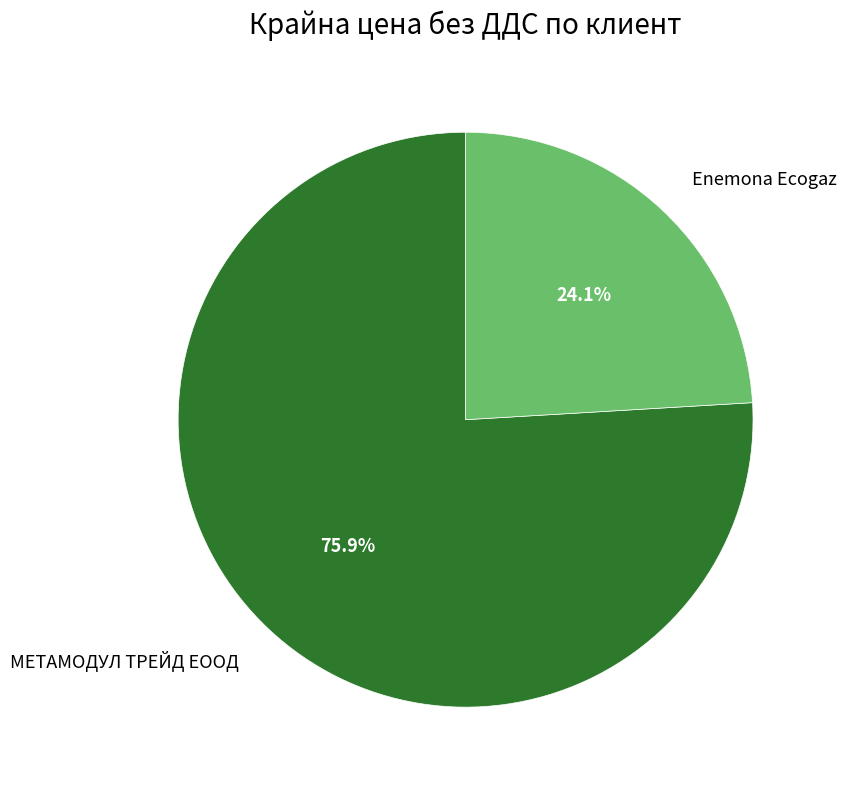

The Enemona Ecogaz slice represents 11% of the pie. True or false?

False